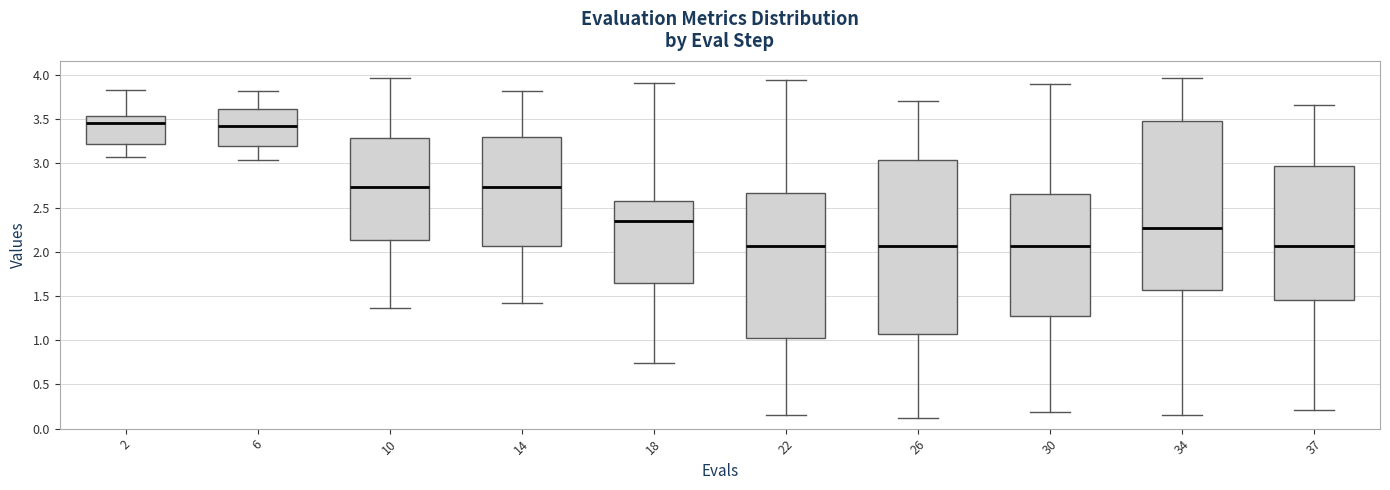

Where is the upper edge of the box at x = 2 on the y-axis? The values are not printed on the chart, so give them approximately, as read against the axis.

3.55